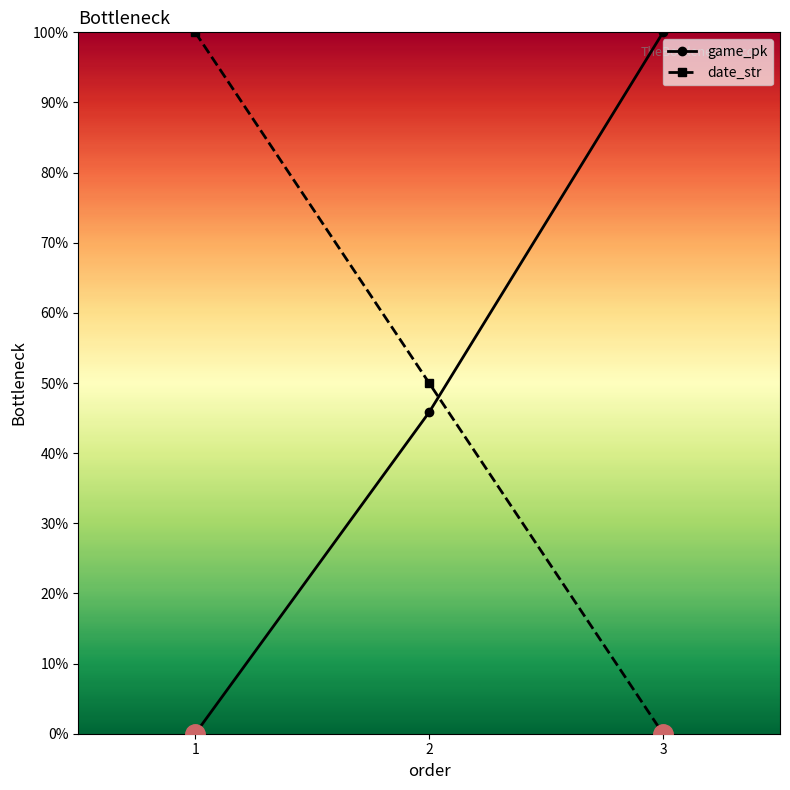

What are all the series names shown in the legend?

game_pk, date_str